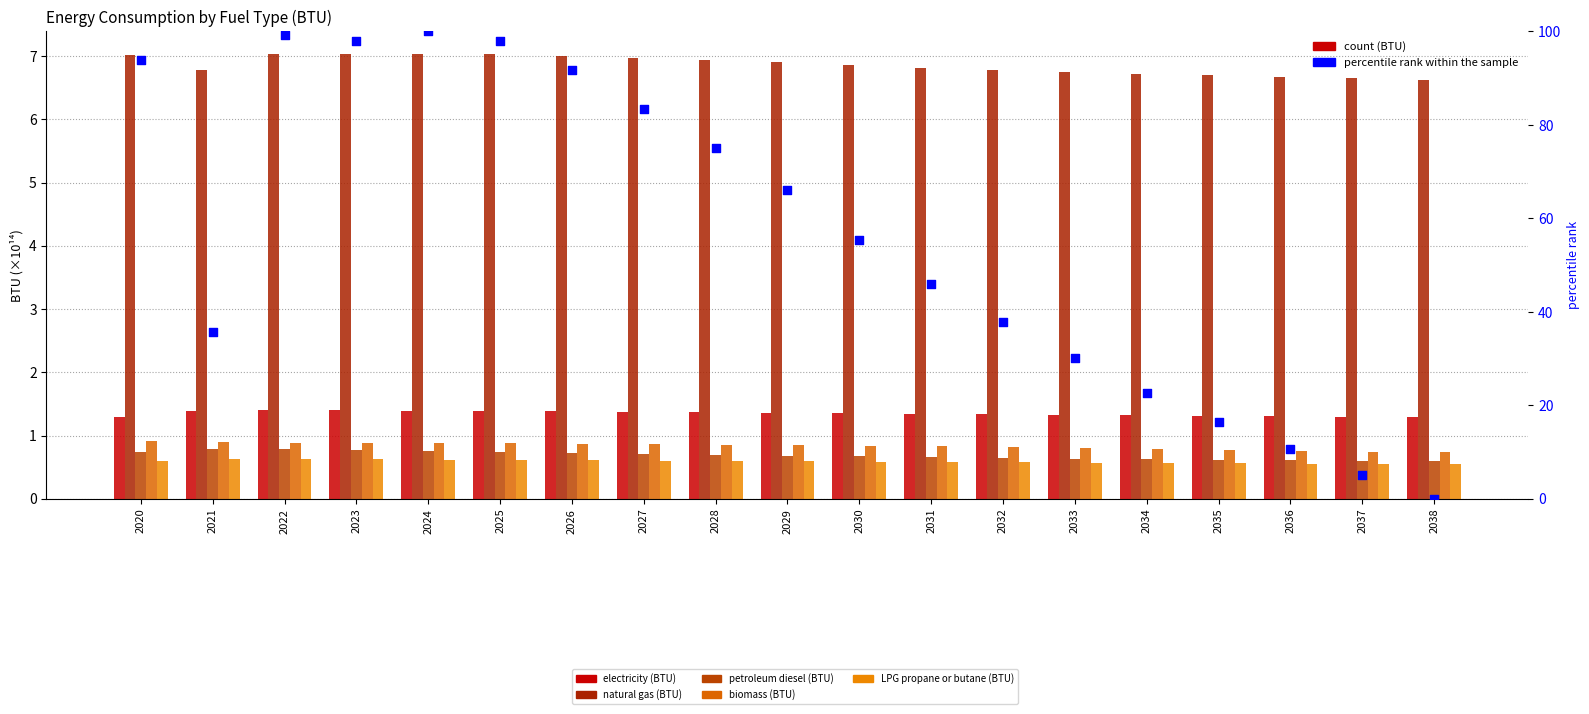

Which series has the largest total across all categories?

percentile rank within the sample